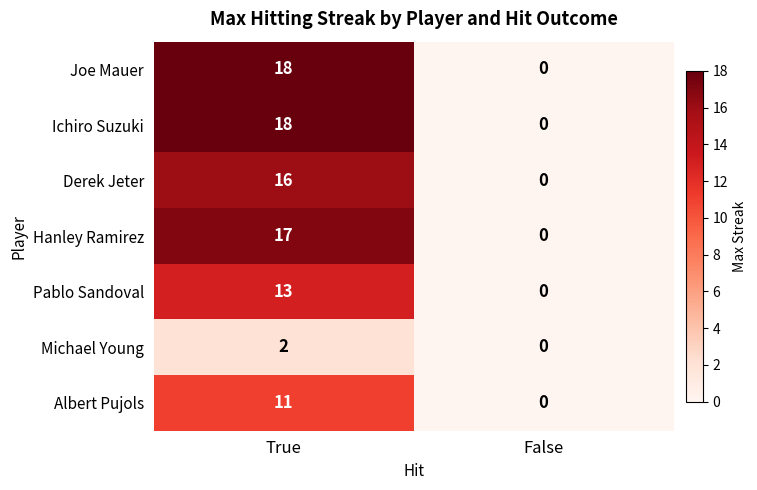

What is the greatest value displayed?

18